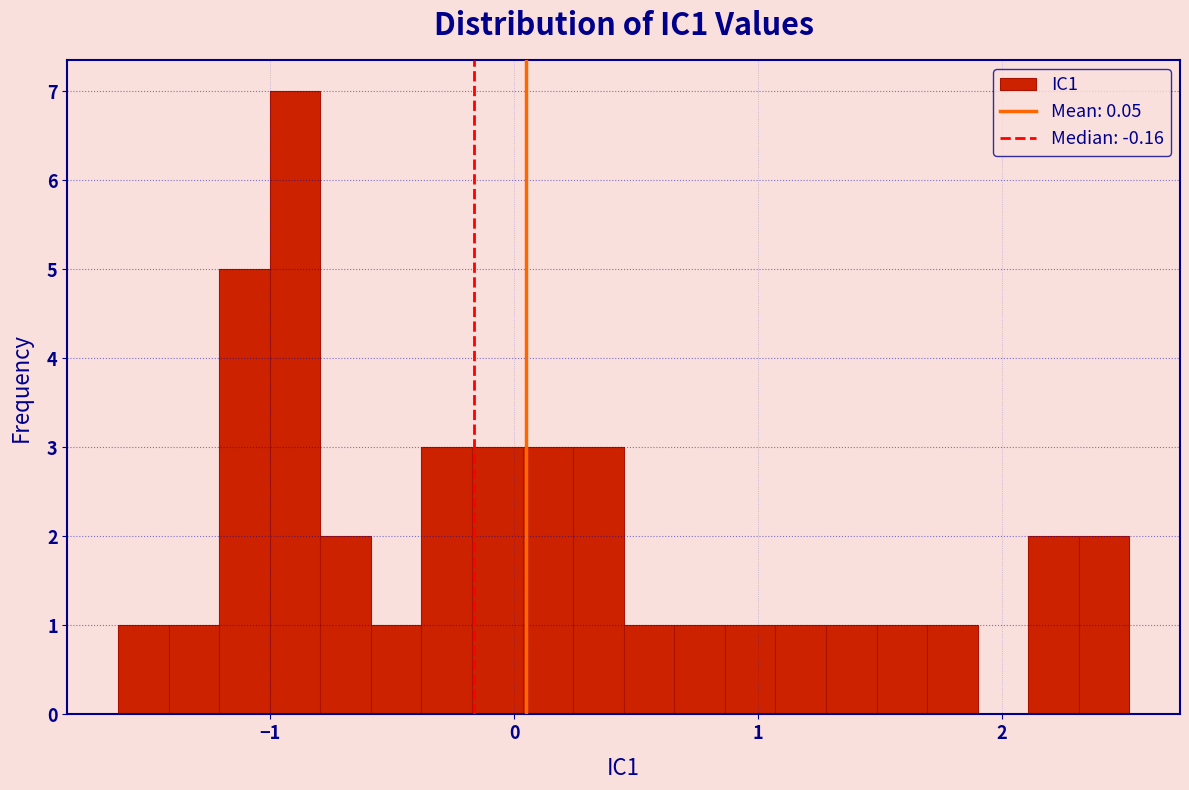

Around what value on the x-axis is the tallest bar? Give the approximate position of its centre, as read against the axis.

-0.9